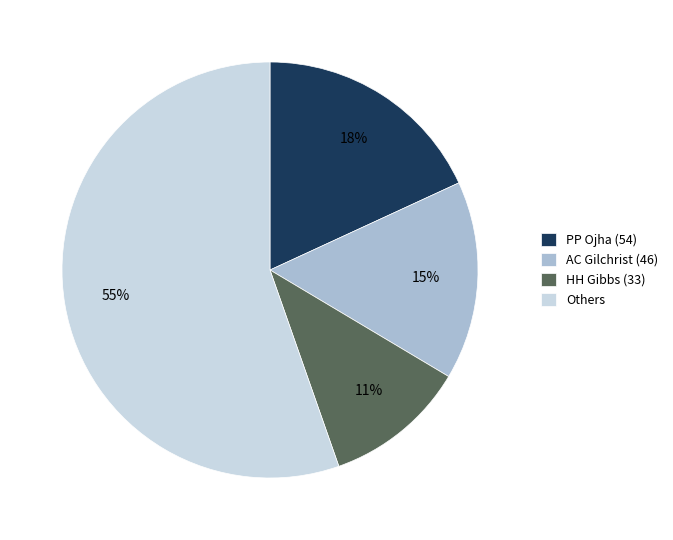

Does any single category account for the majority?

Yes